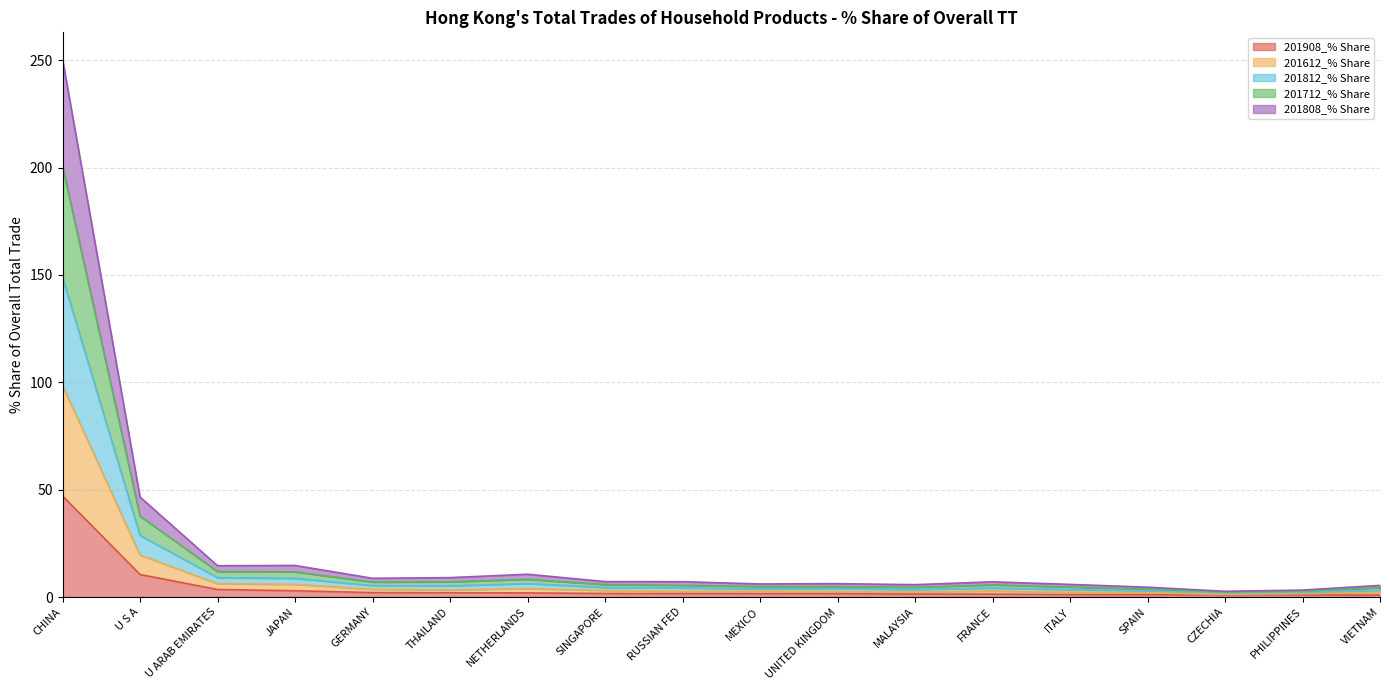

The 201908_% Share series shows 1.5 at MEXICO. True or false?

True